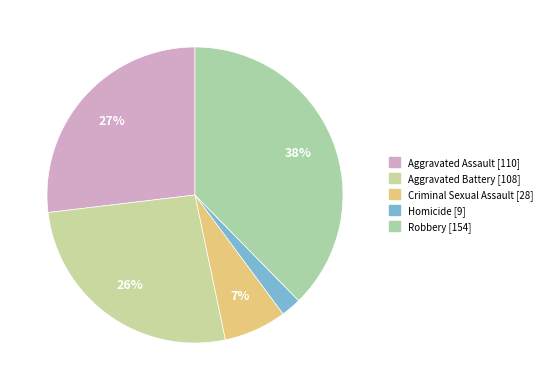

What percentage is the Robbery slice, to the nearest percent?

38%